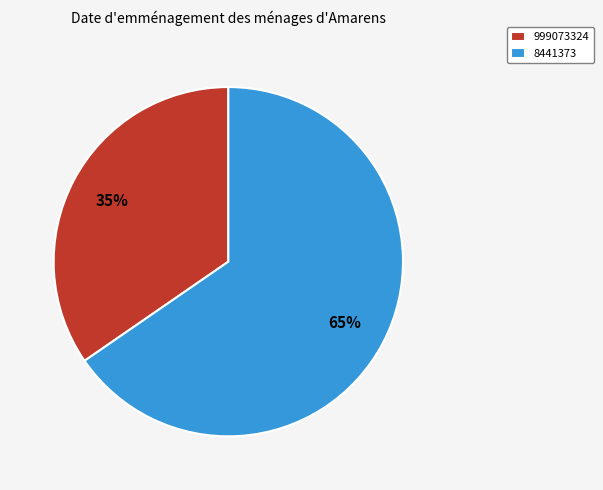

Rank the categories by value from lowest to highest.

999073324, 8441373